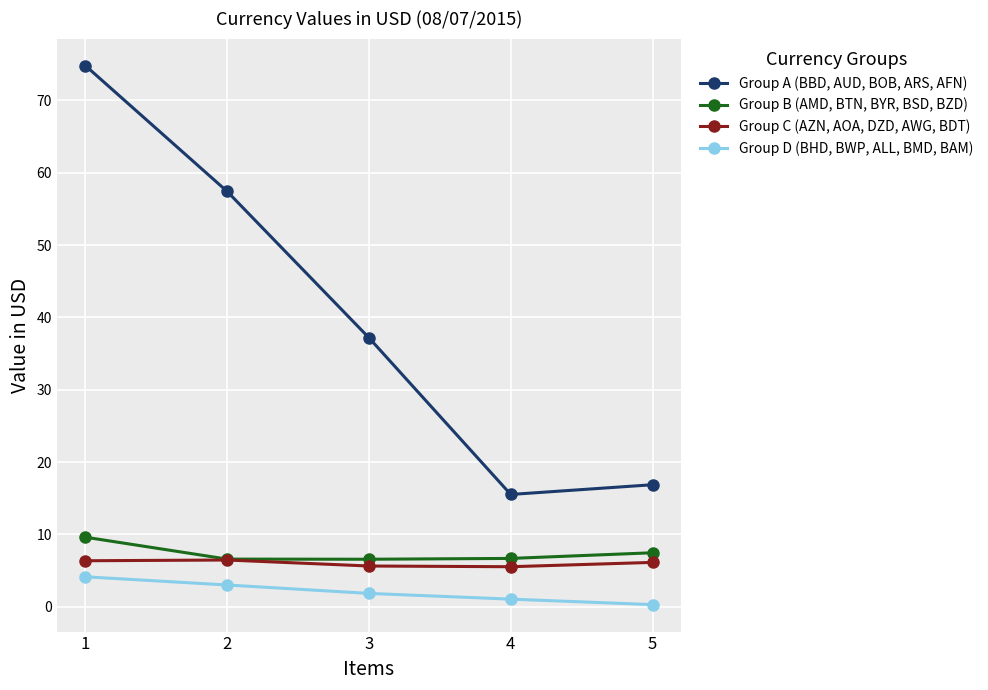

What is the sum of all Group A (BBD, AUD, BOB, ARS, AFN) values?

201.9